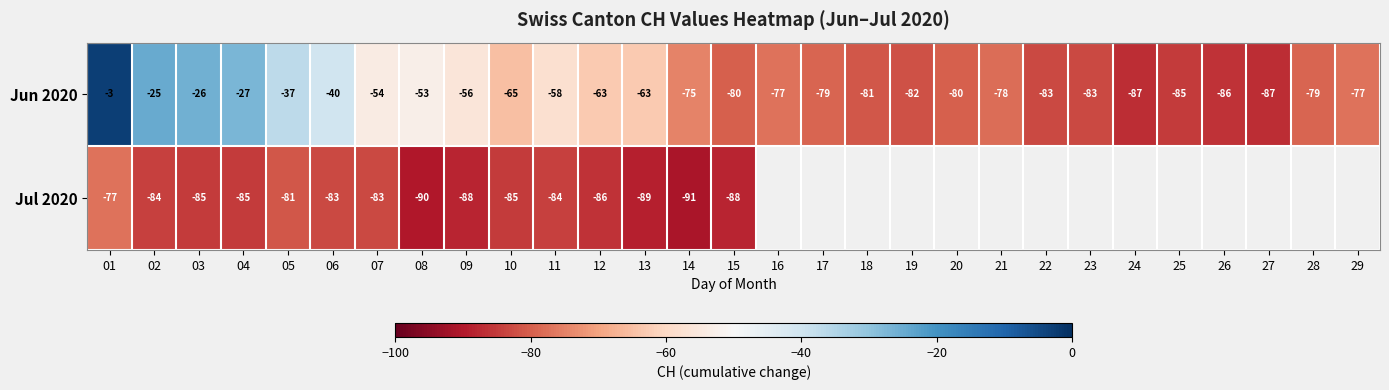

At how many categories does at least one series exceed -14?

1